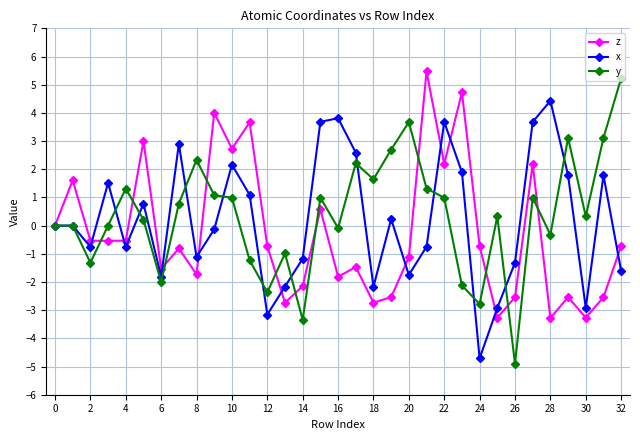

What is the difference between the maximum and minimum values in the z series?

8.8